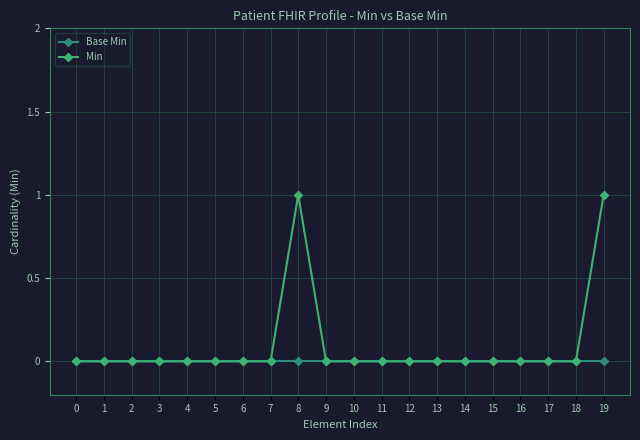

Which series has the largest total across all categories?

Min